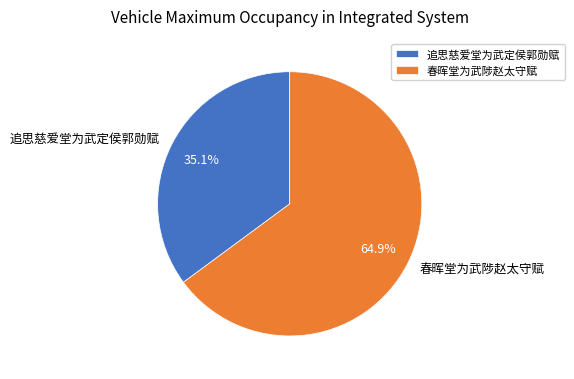

Approximately how many times larger is the value at 春晖堂为武陟赵太守赋 compared to 追思慈爱堂为武定侯郭勋赋?

1.8